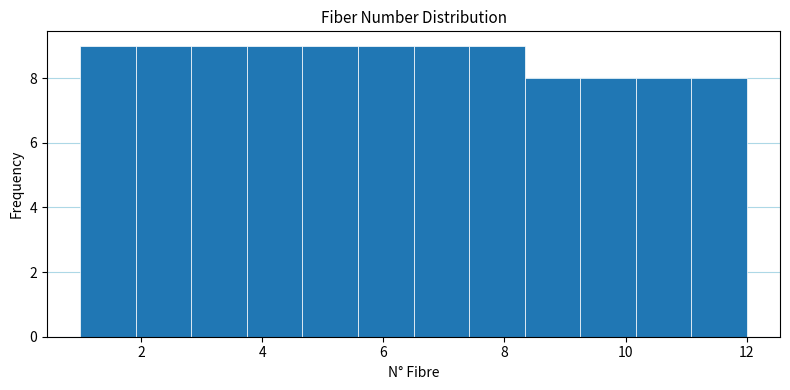

Reading left to right, list every bar in this chart as the range it spans on the x-axis followed by its height. Neither the bar edges nor the heights are printed on the chart, so give them approximately, as read against the axes.

1.0 to 2.0: 9
2.0 to 2.8: 9
2.8 to 3.8: 9
3.8 to 4.6: 9
4.6 to 5.6: 9
5.6 to 6.6: 9
6.6 to 7.4: 9
7.4 to 8.4: 9
8.4 to 9.2: 8
9.2 to 10.2: 8
10.2 to 11.0: 8
11.0 to 12.0: 8